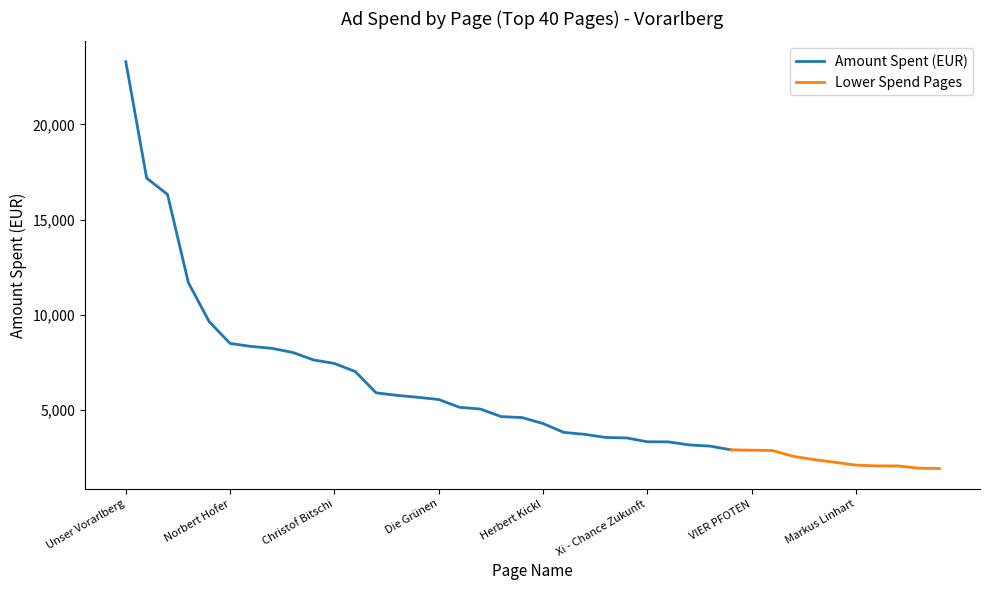

What is the lowest value of the Amount Spent (EUR) series?

2904